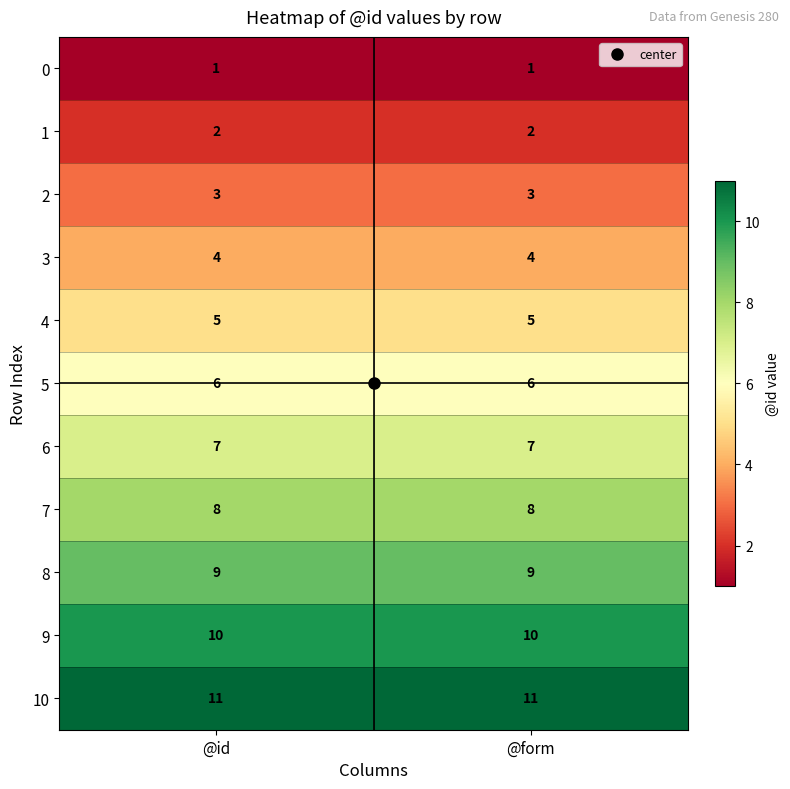

How many categories are shown in the chart?

2